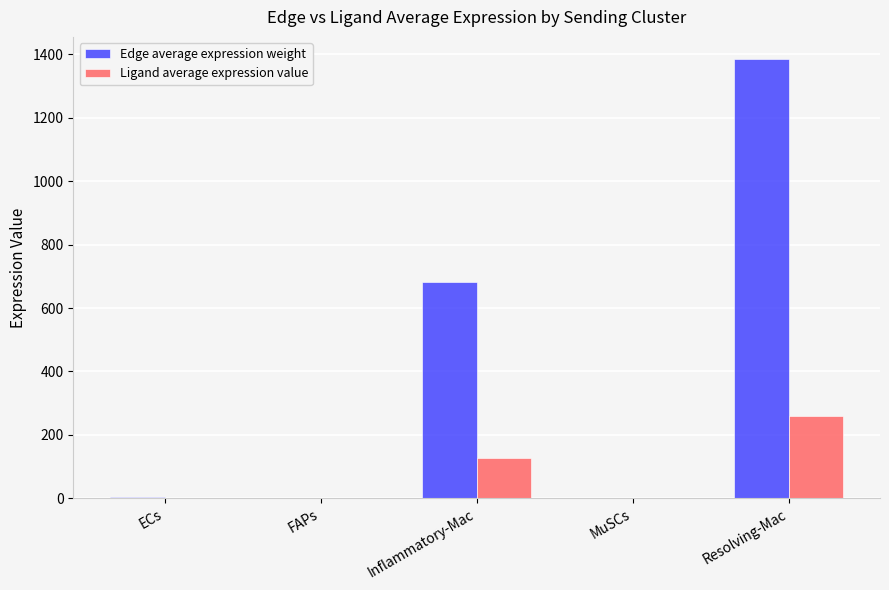

How many data points does each series have?

5